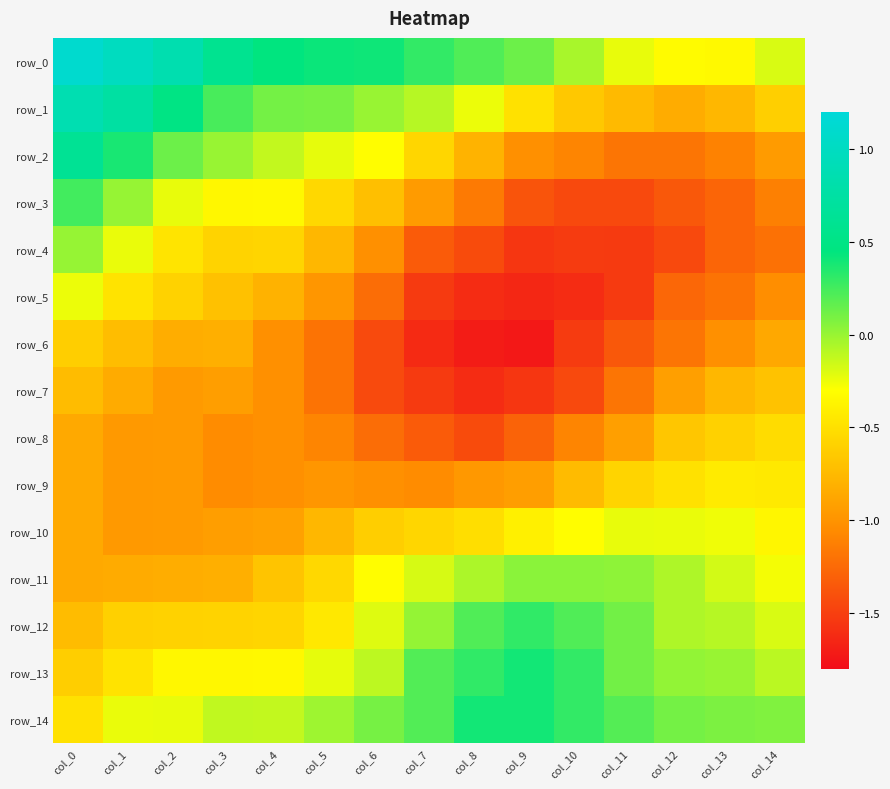

Reading right to left, list all the values displayed in this chart.

row_0: -0.2	-0.3	-0.3	-0.2	-0.0	0.1	0.2	0.3	0.4	0.4	0.4	0.6	0.9	1.0	1.1
row_1: -0.6	-0.8	-0.8	-0.7	-0.7	-0.5	-0.2	-0.1	0.0	0.1	0.1	0.2	0.5	0.7	0.9
row_2: -0.9	-1.1	-1.2	-1.2	-1.1	-1.0	-0.8	-0.6	-0.3	-0.2	-0.1	0.0	0.1	0.4	0.6
row_3: -1.1	-1.3	-1.4	-1.4	-1.4	-1.4	-1.2	-1.0	-0.7	-0.6	-0.3	-0.3	-0.2	0.0	0.3
row_4: -1.2	-1.3	-1.4	-1.5	-1.5	-1.6	-1.4	-1.3	-1.0	-0.8	-0.6	-0.6	-0.5	-0.2	0.0
row_5: -1.0	-1.2	-1.3	-1.5	-1.6	-1.6	-1.6	-1.5	-1.2	-1.0	-0.8	-0.7	-0.6	-0.5	-0.2
row_6: -0.9	-1.0	-1.2	-1.4	-1.5	-1.7	-1.7	-1.6	-1.4	-1.2	-1.0	-0.8	-0.8	-0.7	-0.6
row_7: -0.7	-0.8	-0.9	-1.2	-1.4	-1.6	-1.6	-1.5	-1.4	-1.2	-1.0	-0.9	-1.0	-0.8	-0.7
row_8: -0.5	-0.6	-0.7	-0.9	-1.1	-1.3	-1.4	-1.3	-1.2	-1.1	-1.0	-1.0	-1.0	-1.0	-0.9
row_9: -0.4	-0.4	-0.5	-0.6	-0.7	-0.9	-1.0	-1.0	-1.0	-1.0	-1.0	-1.0	-1.0	-1.0	-0.9
row_10: -0.4	-0.3	-0.2	-0.2	-0.3	-0.4	-0.5	-0.6	-0.6	-0.8	-0.9	-0.9	-1.0	-1.0	-0.9
row_11: -0.3	-0.2	-0.1	0.0	0.0	0.0	-0.1	-0.2	-0.3	-0.6	-0.7	-0.8	-0.8	-0.8	-0.9
row_12: -0.2	-0.1	-0.1	0.1	0.2	0.3	0.2	0.0	-0.2	-0.4	-0.6	-0.6	-0.6	-0.6	-0.7
row_13: -0.1	0.0	0.0	0.1	0.3	0.4	0.3	0.2	-0.1	-0.2	-0.3	-0.3	-0.4	-0.5	-0.6
row_14: 0.1	0.1	0.1	0.2	0.3	0.4	0.4	0.2	0.1	-0.0	-0.1	-0.1	-0.2	-0.2	-0.5